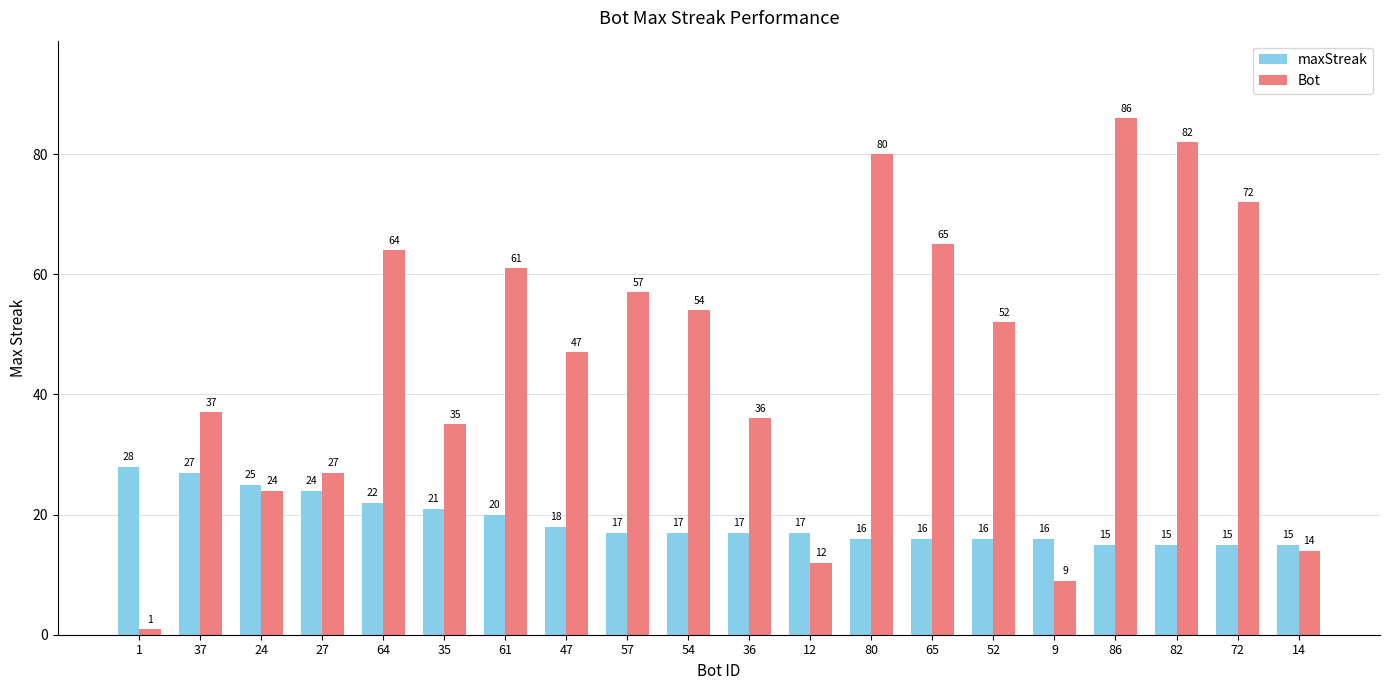

Where is Bot nearest to the value 43?

47